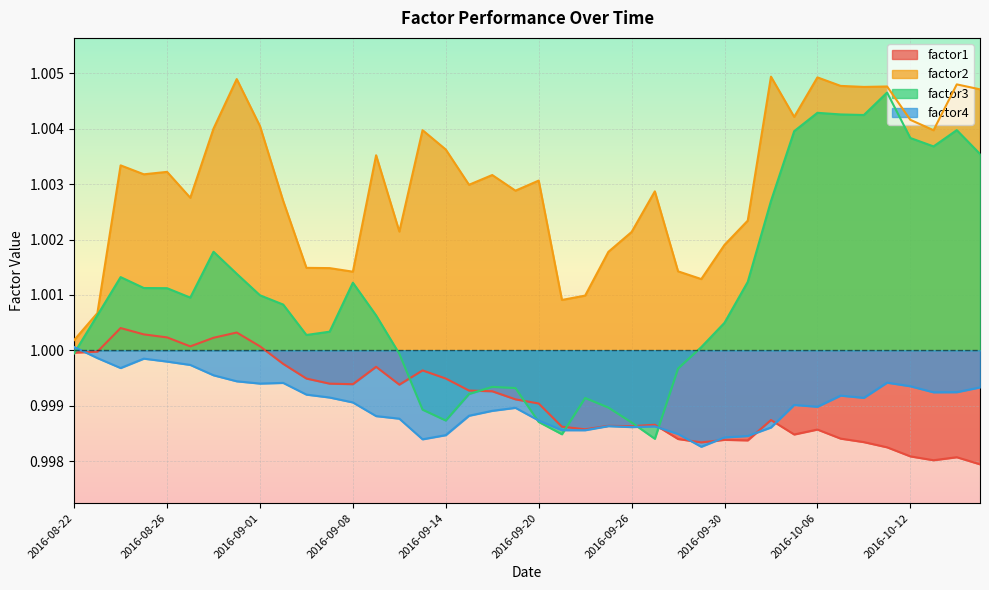

The value of factor3 at 2016-08-31 is 1.0. True or false?

True